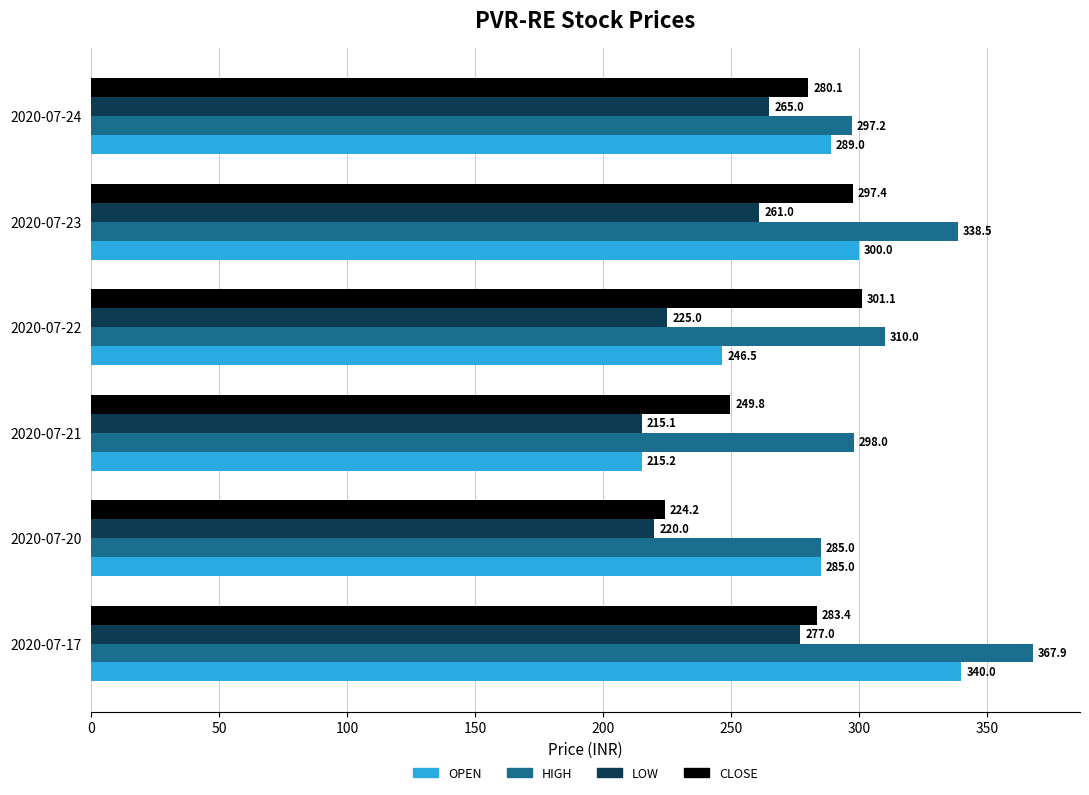

How many categories are shown in the chart?

6